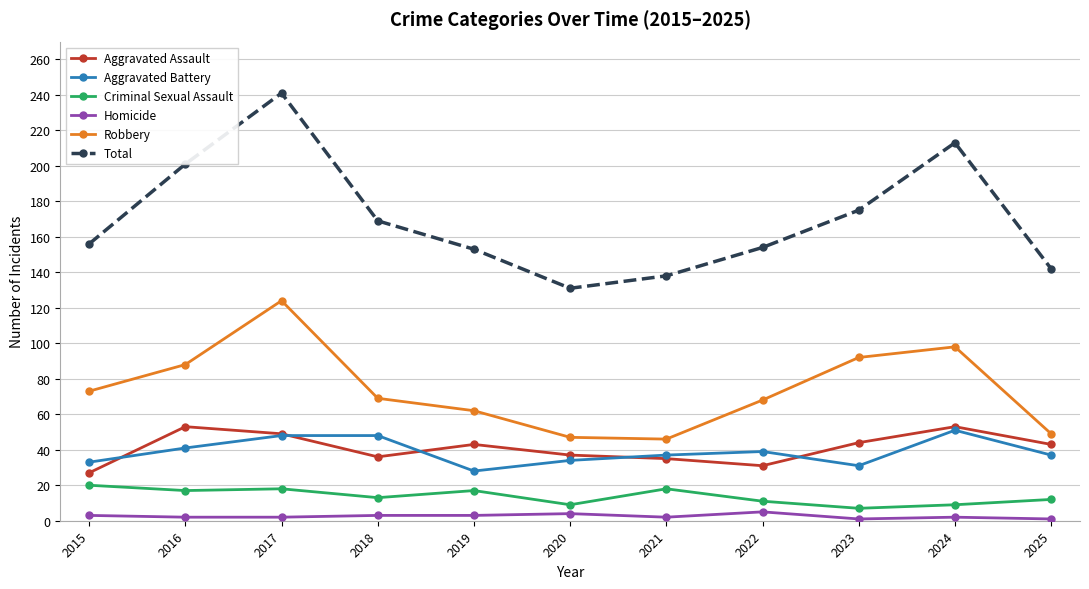

What is the value of the Total point at the 4th from the left?

169